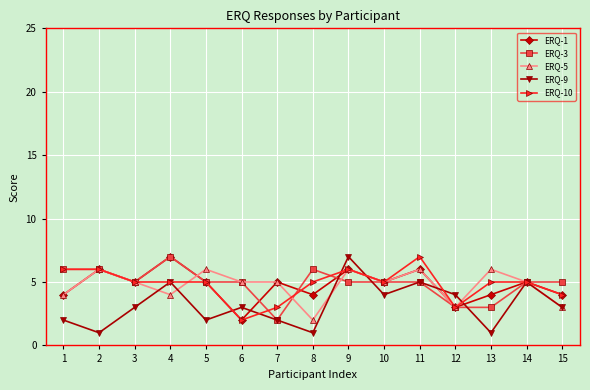

Is the value of ERQ-3 at 9 greater than the value of ERQ-1 at 1?

Yes